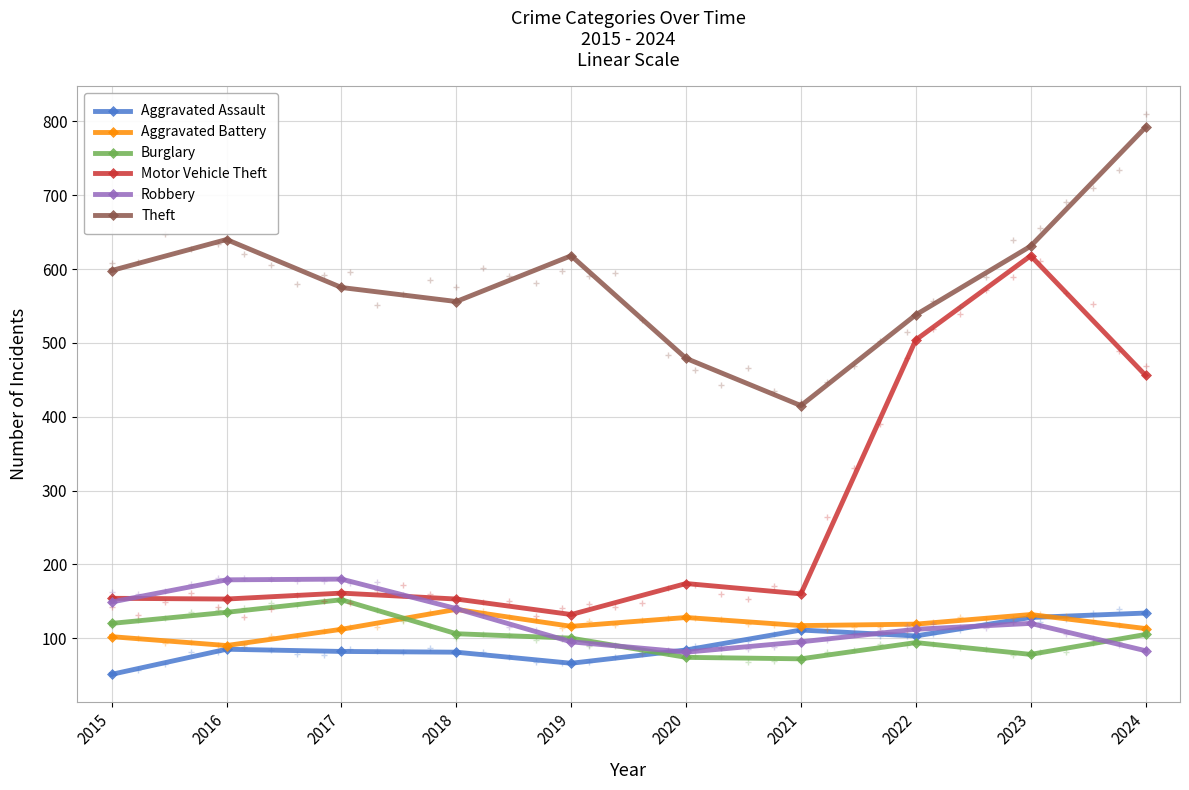

Which category has the lowest value in the Theft series?

2021